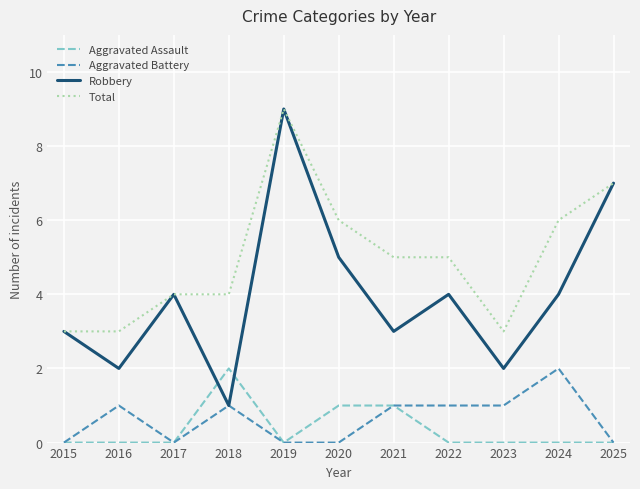

Which series has the widest spread of values?

Robbery